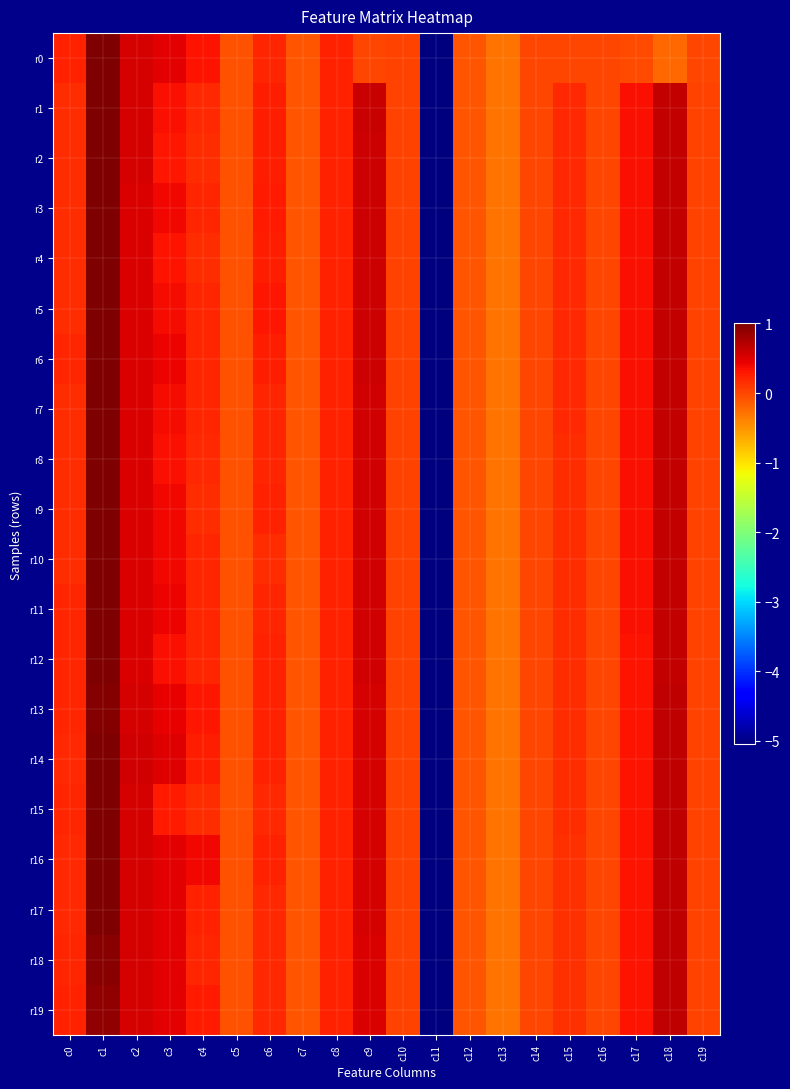

Count the number of categories in the chart.

20